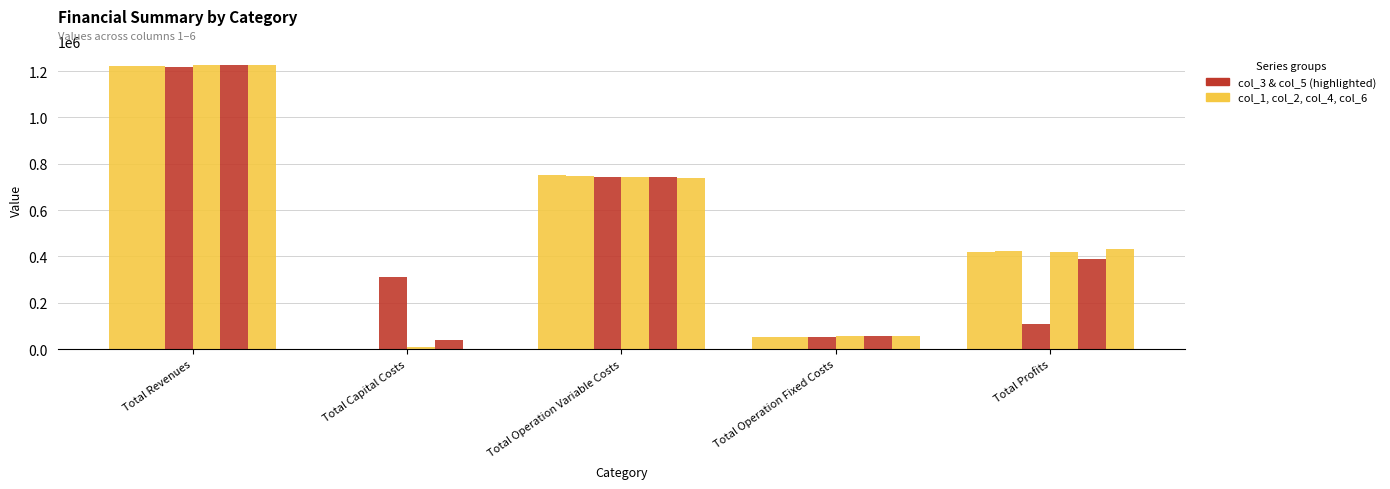

What is the label of the 4th bar from the left?

Total Operation Fixed Costs